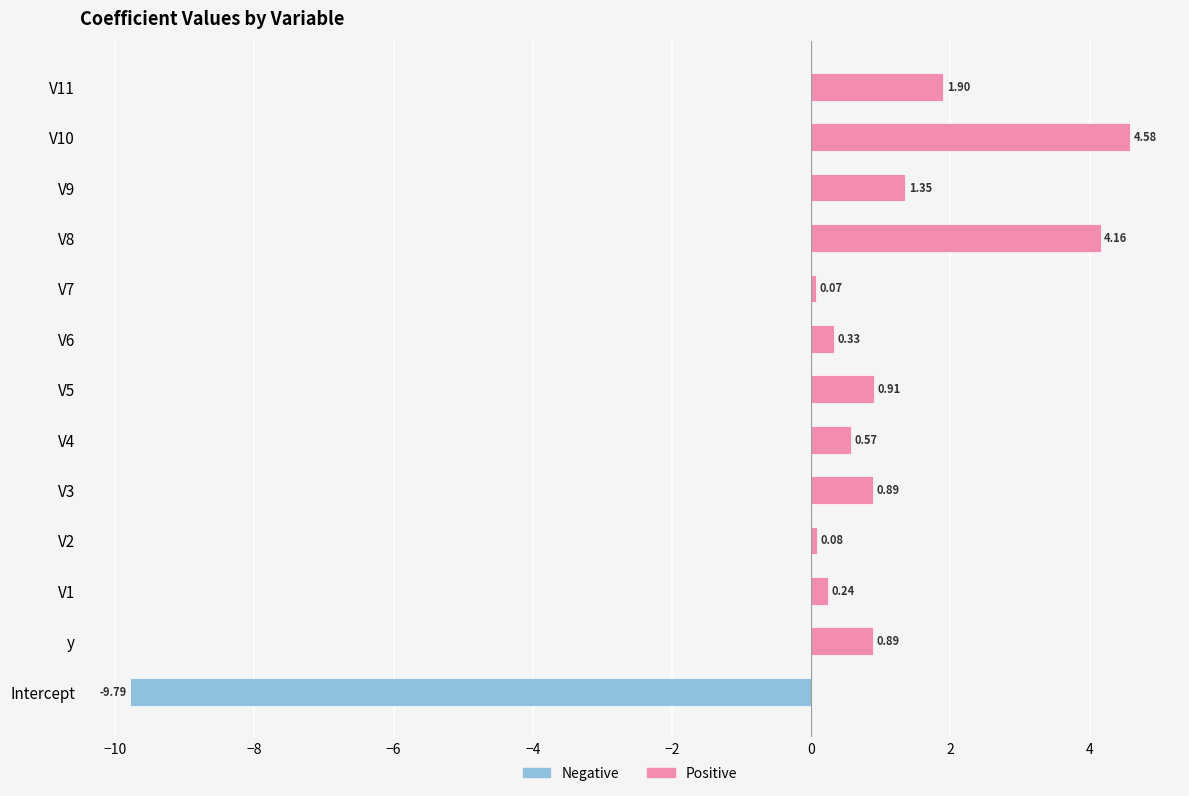

Is the value of Negative at V2 greater than the value of Positive at V10?

No